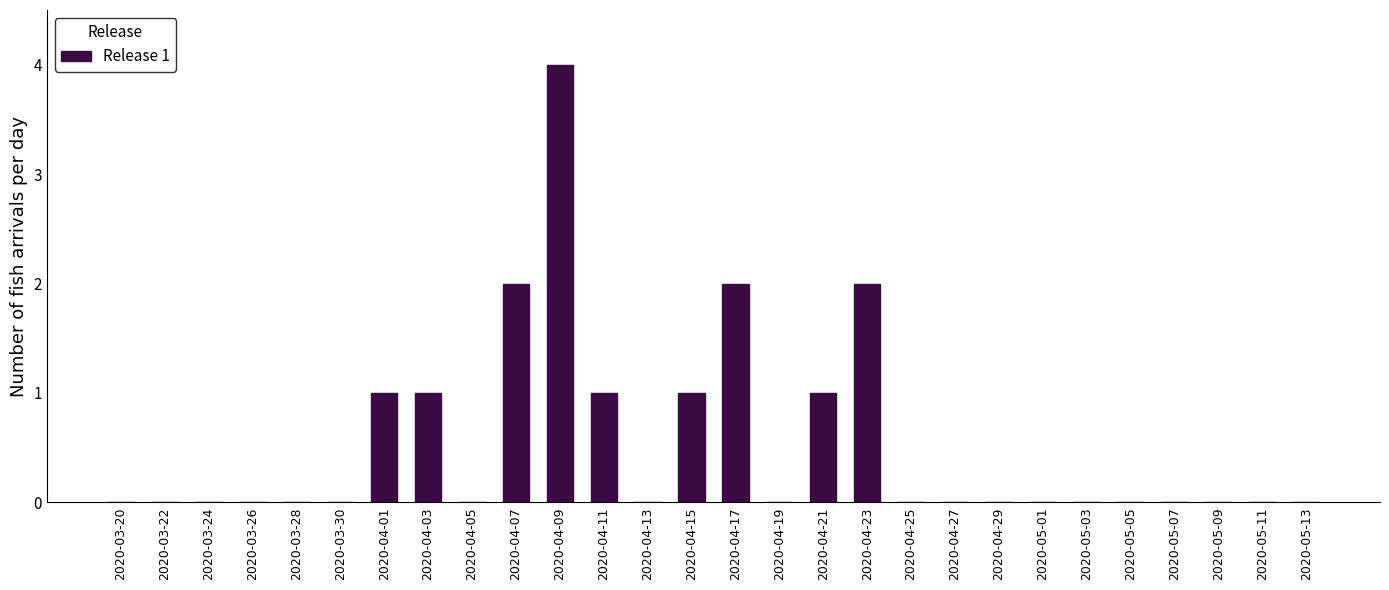

Reading left to right, transcribe all the data shown in this chart.

2020-03-20=0	2020-03-22=0	2020-03-24=0	2020-03-26=0	2020-03-28=0	2020-03-30=0	2020-04-01=1	2020-04-03=1	2020-04-05=0	2020-04-07=2	2020-04-09=4	2020-04-11=1	2020-04-13=0	2020-04-15=1	2020-04-17=2	2020-04-19=0	2020-04-21=1	2020-04-23=2	2020-04-25=0	2020-04-27=0	2020-04-29=0	2020-05-01=0	2020-05-03=0	2020-05-05=0	2020-05-07=0	2020-05-09=0	2020-05-11=0	2020-05-13=0